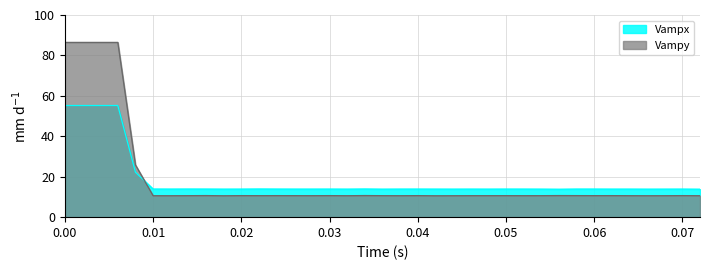

What is the difference between the maximum and minimum values in the Vampy series?

75.9